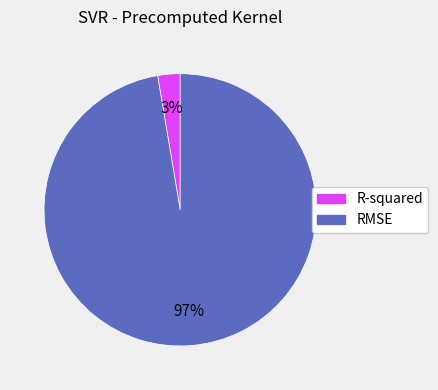

Is it true that R-squared is 3% of the pie?

True